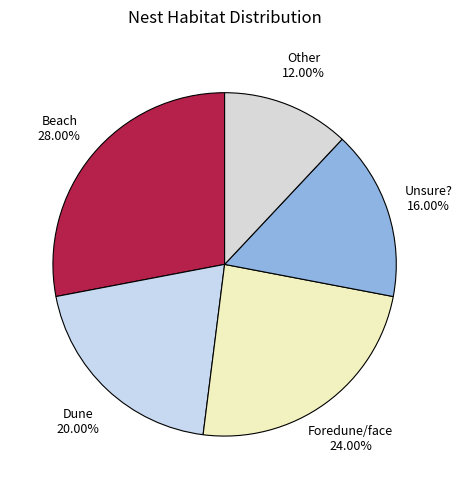

Which slice is the smallest?

Other